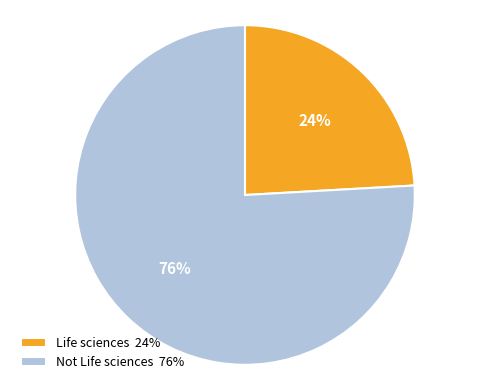

Is the sum of Not Life sciences and Life sciences greater than half?

Yes